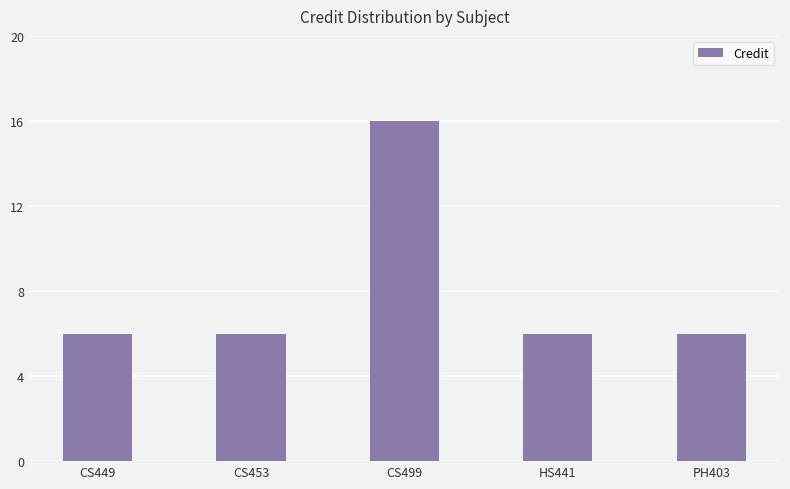

What is the sum of all values?

40